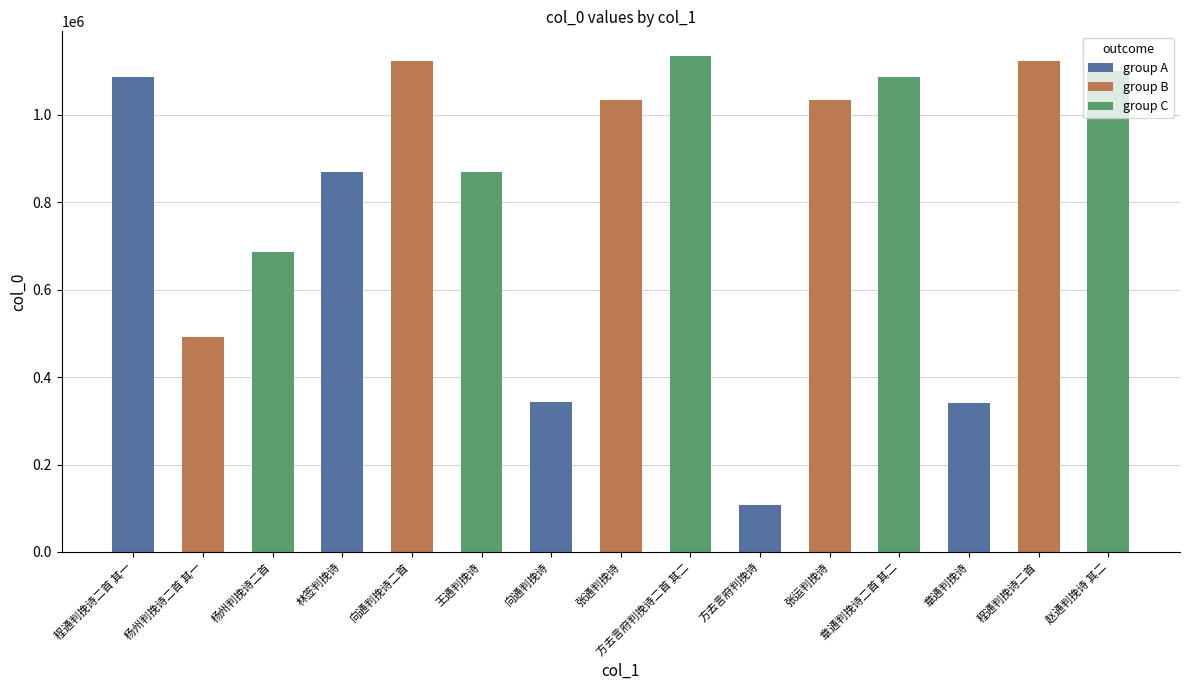

True or false: the data shows 1134559 at 方去言府判挽诗二首 其二.

True